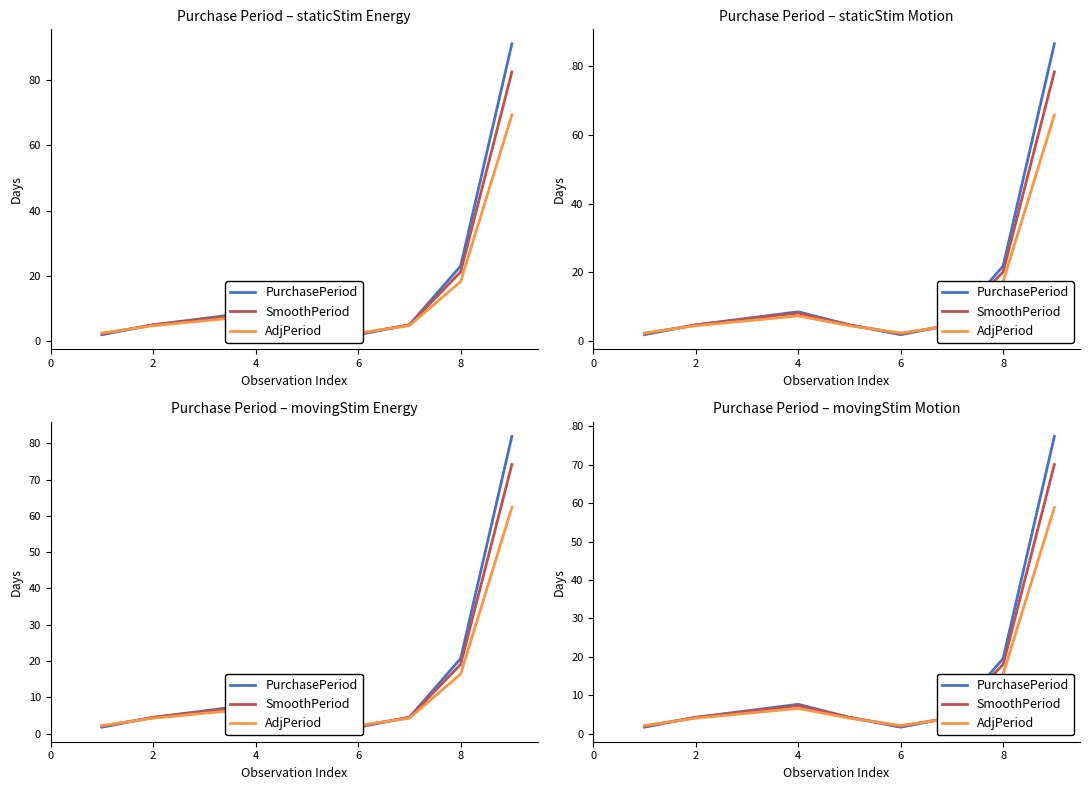

What is the smallest value displayed?

1.7